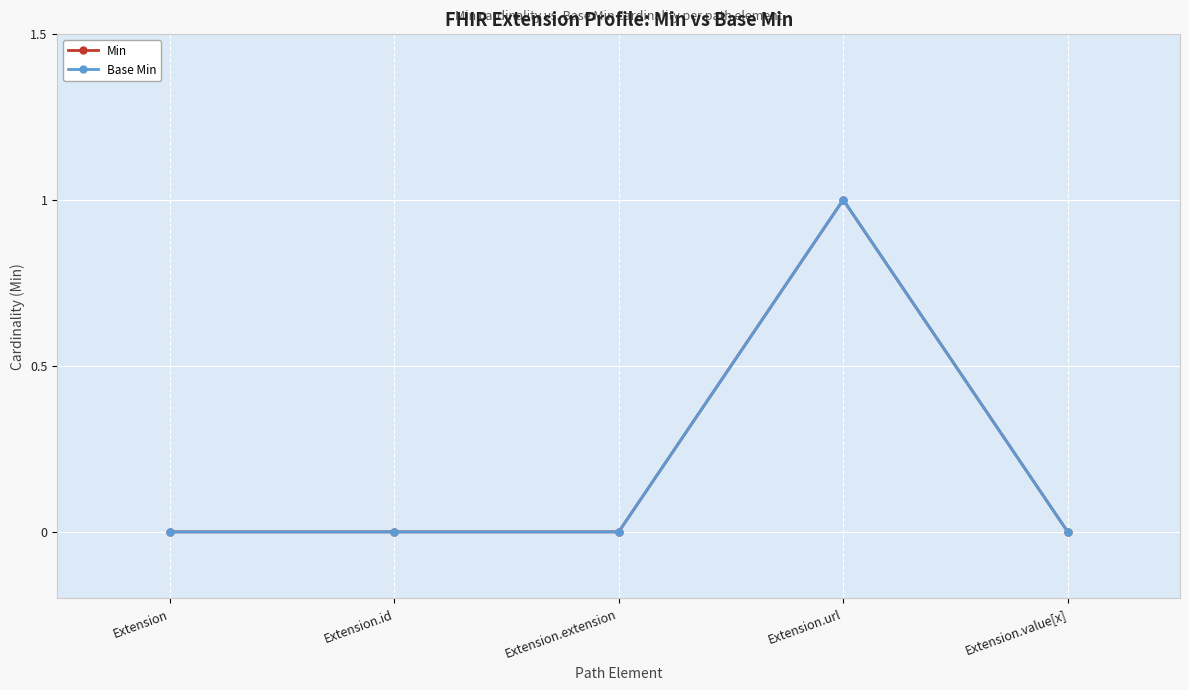

True or false: Min has a value of 0 at Extension.extension.

True